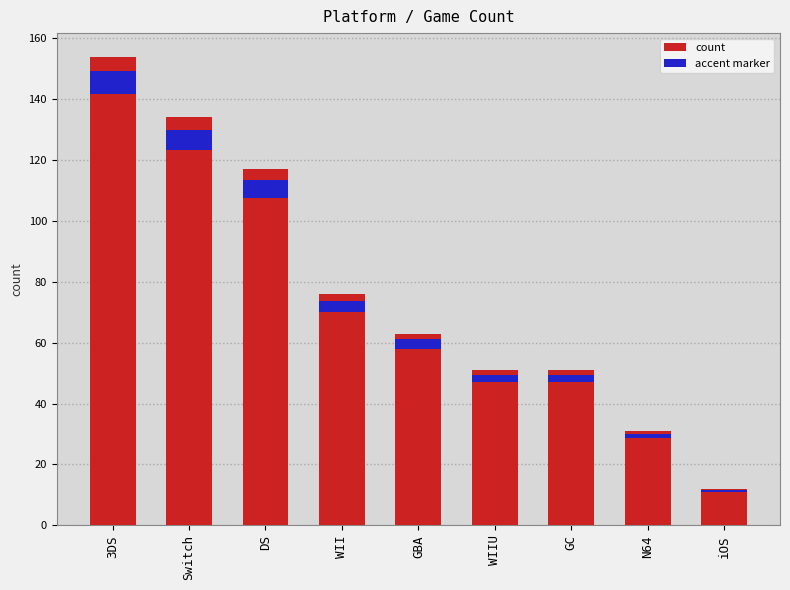

Does the chart contain stacked bars?

No